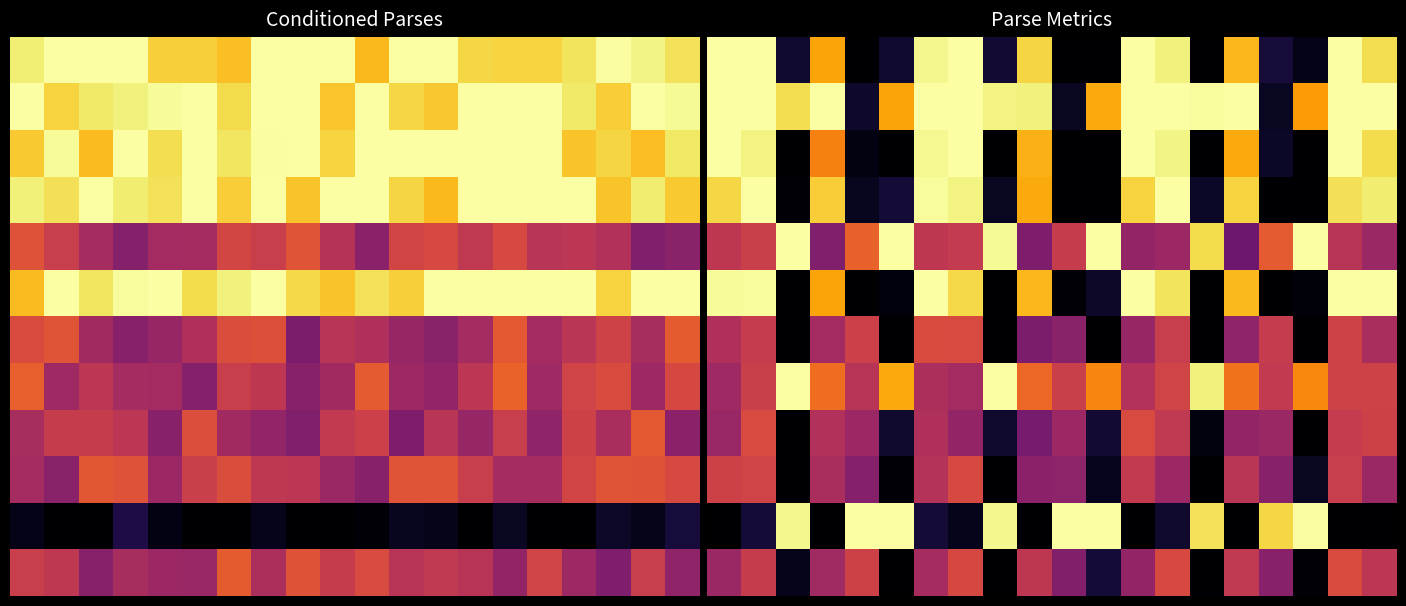

How many values in the 10 series exceed 0?

13